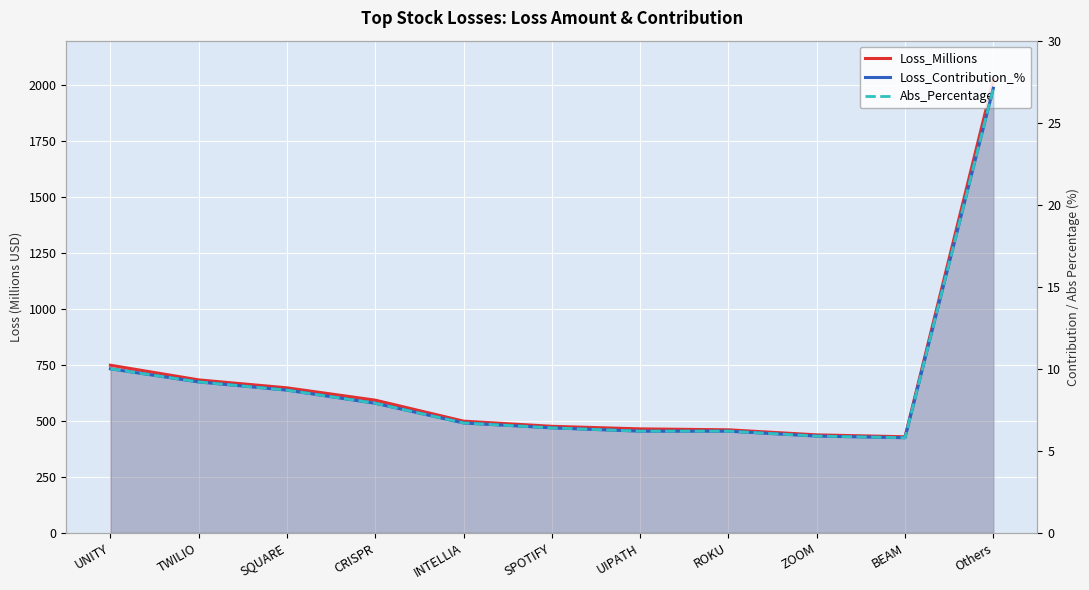

At how many categories does at least one series exceed 752?

1